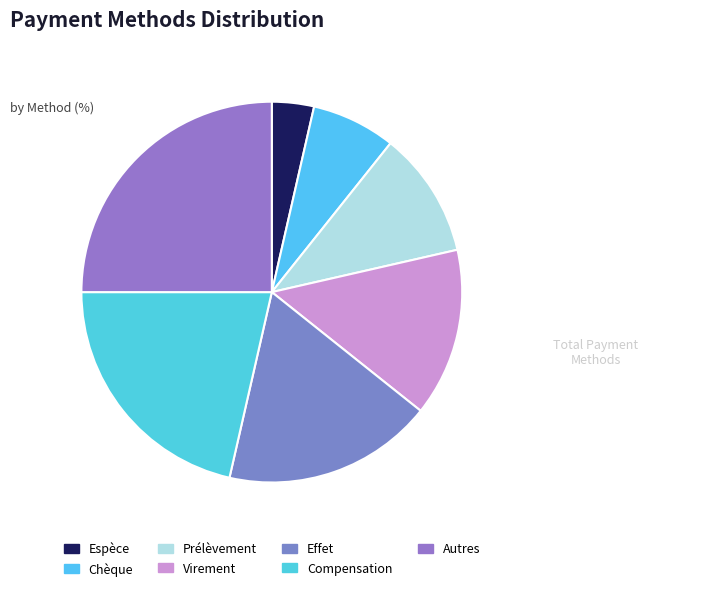

How many slices are in this pie chart?

7